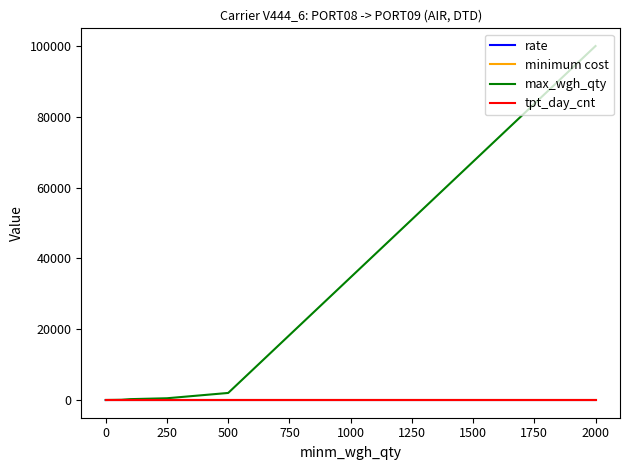

True or false: rate and tpt_day_cnt cross at least once.

False